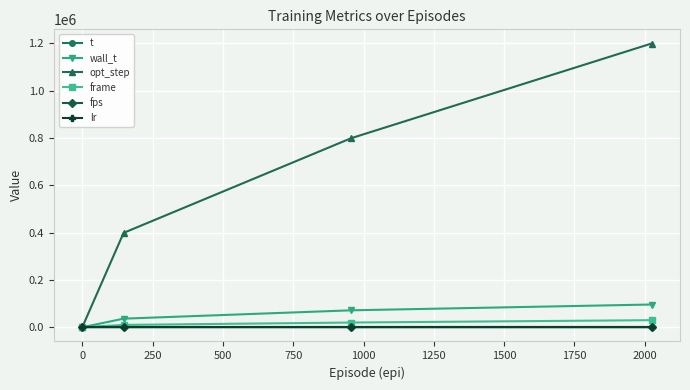

Which series has the largest range (max minus min)?

opt_step